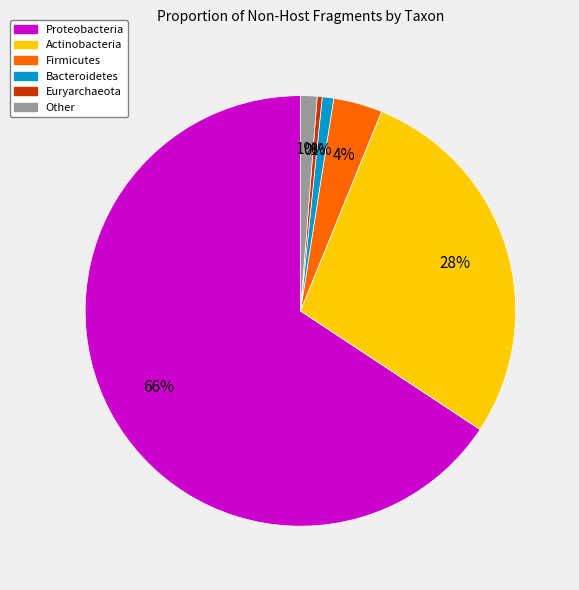

To the nearest percent, what is the average slice percentage?

17%